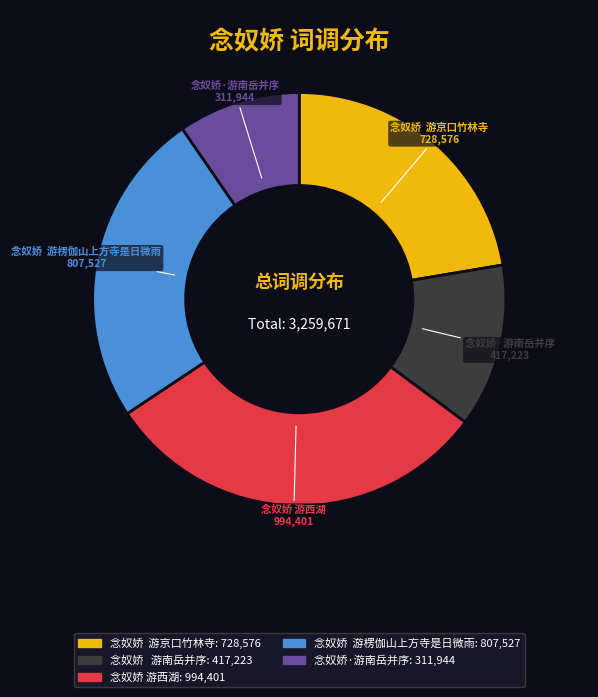

Which category has the biggest portion of the pie?

念奴娇 游西湖